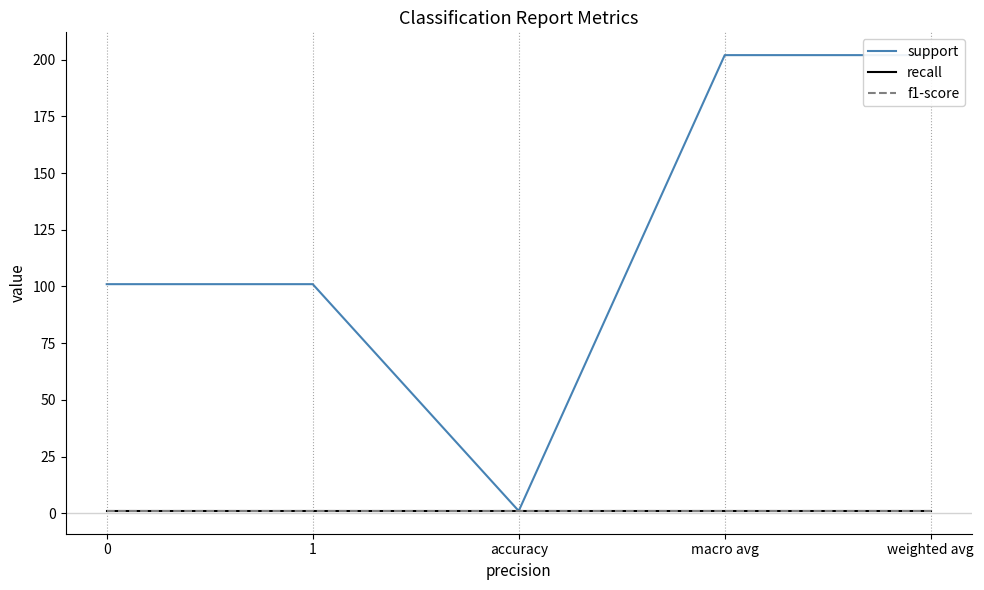

What is the sum of the f1-score values at macro avg and weighted avg?

2